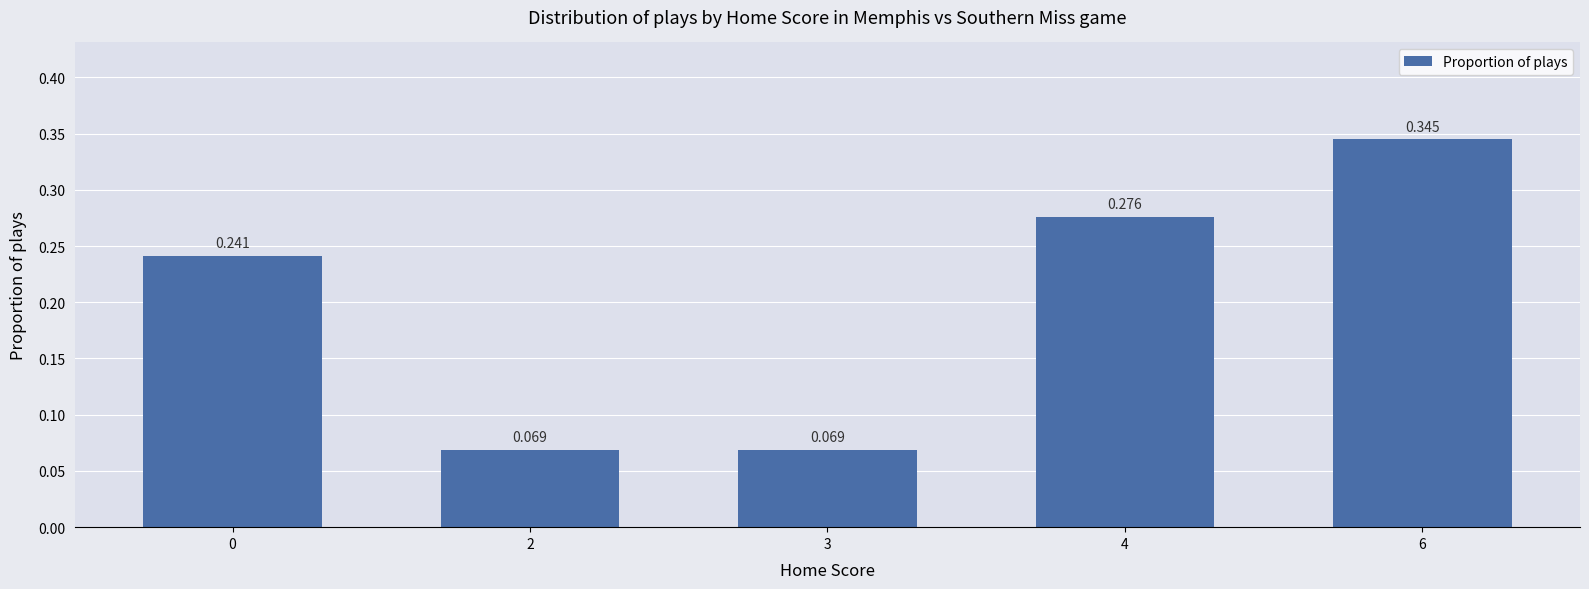

Reading left to right, transcribe all the data shown in this chart.

0.2	0.1	0.1	0.3	0.3